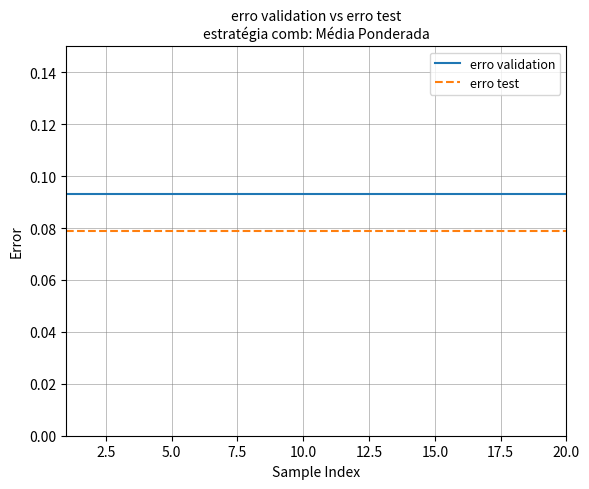

True or false: erro validation and erro test cross at least once.

False